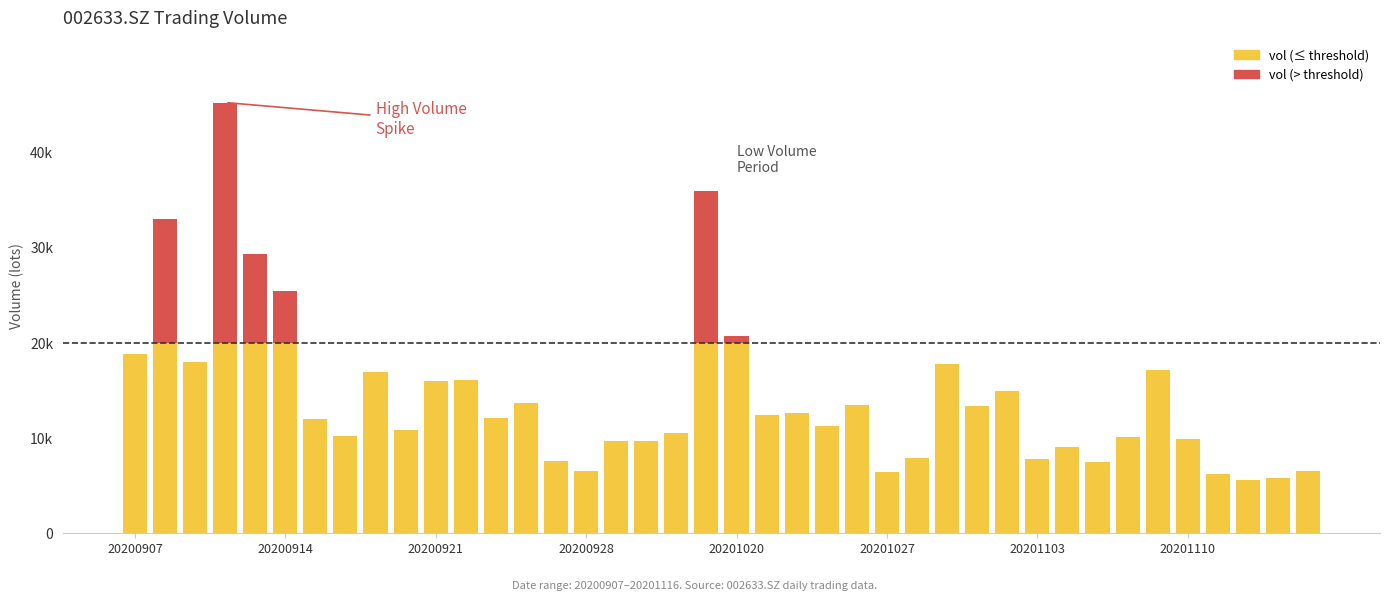

Does the chart contain any negative values?

No